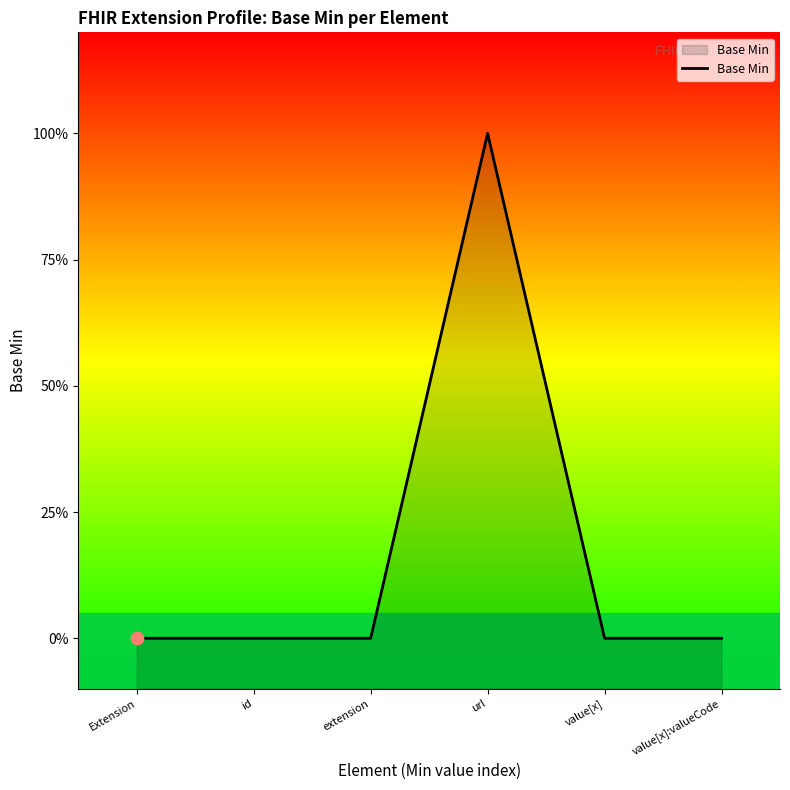

Between url and extension, which is larger?

url